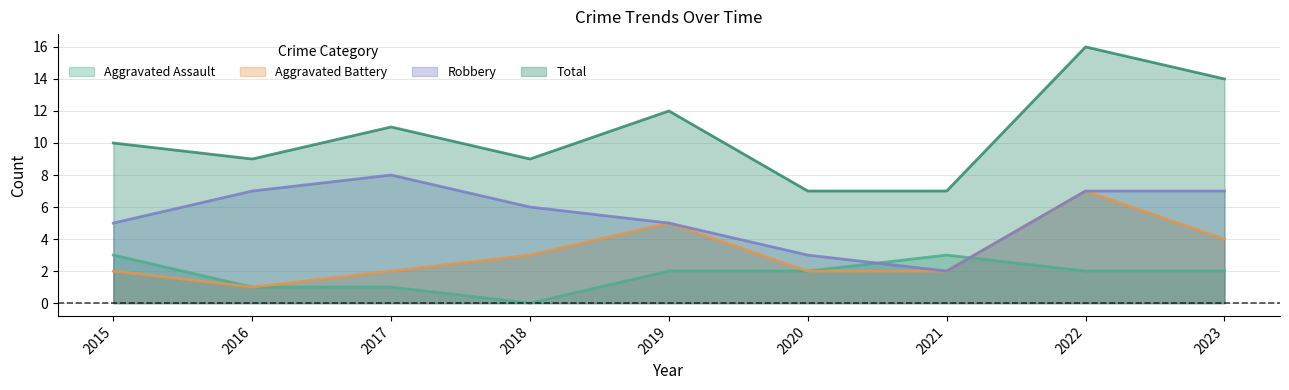

What is the average value of the Robbery series?

6